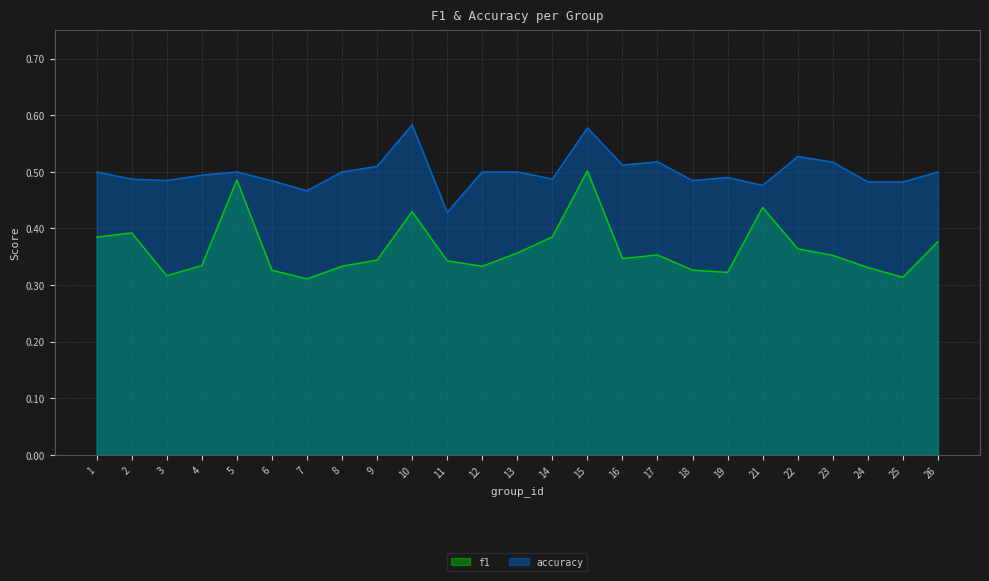

At which category is the sum across all series the highest?

15